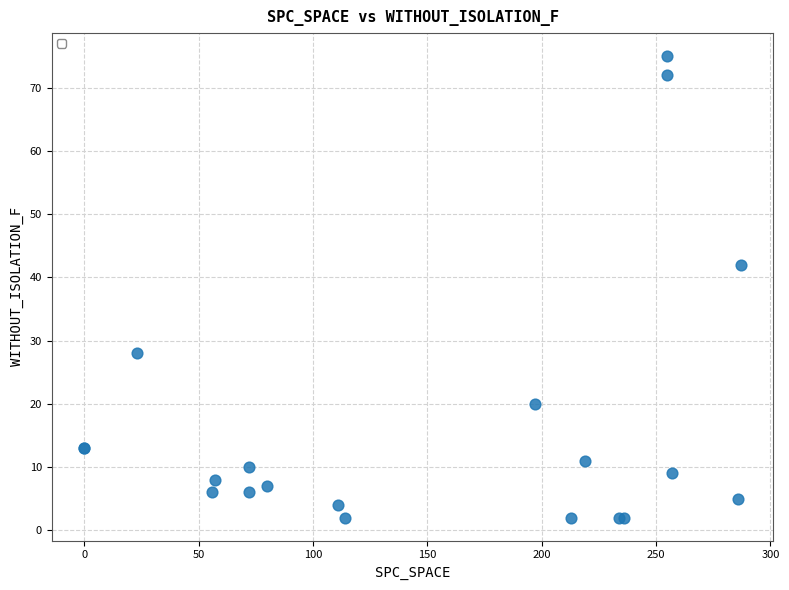

What Y value in the scatter plot is closest to 38?

42